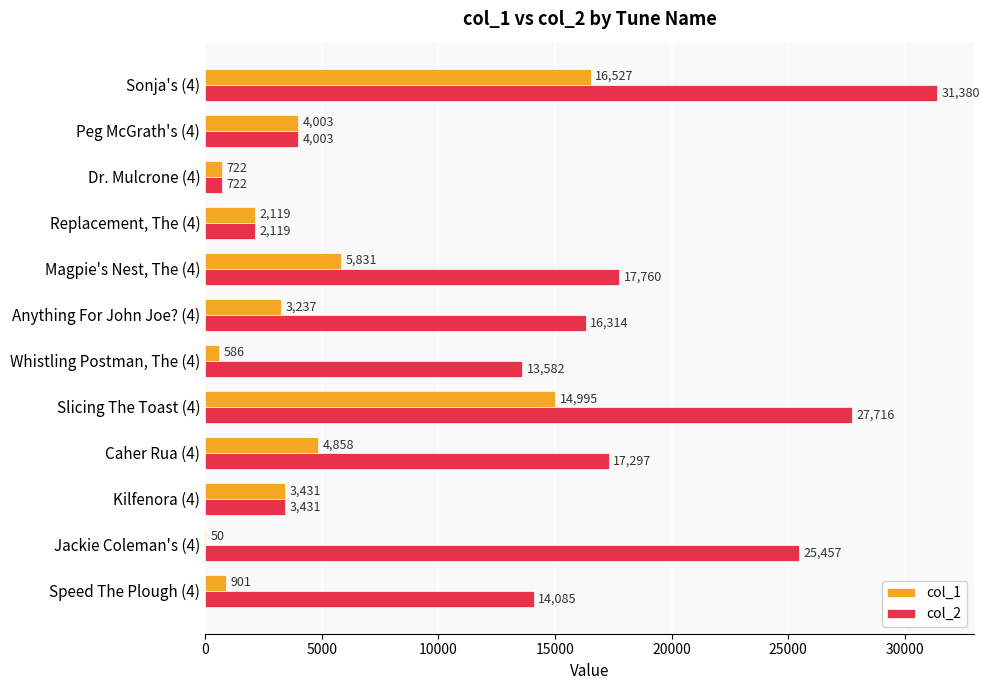

At which category is the sum across all series the highest?

Sonja's (4)